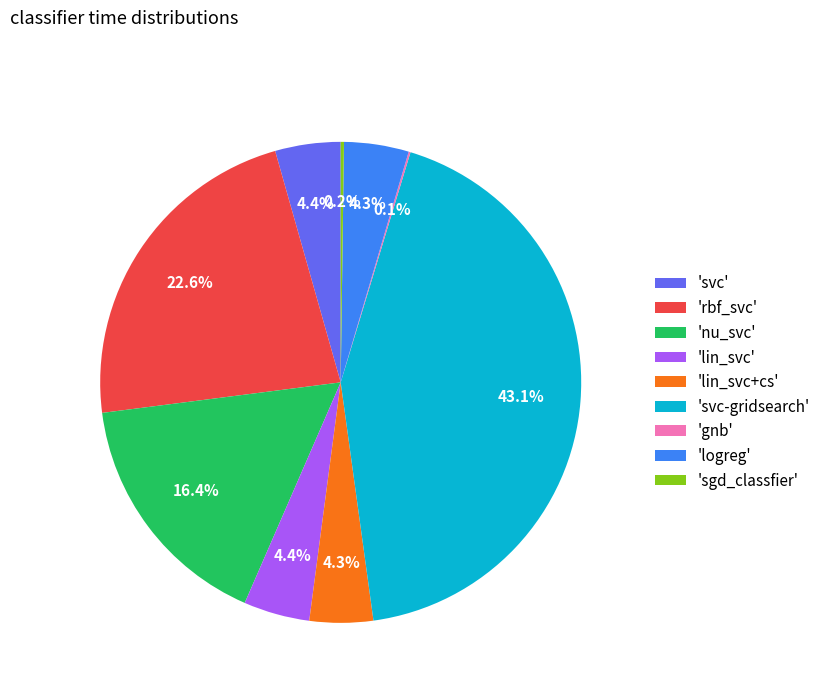

What percentage do 'lin_svc' and 'svc-gridsearch' together represent?

47.6%